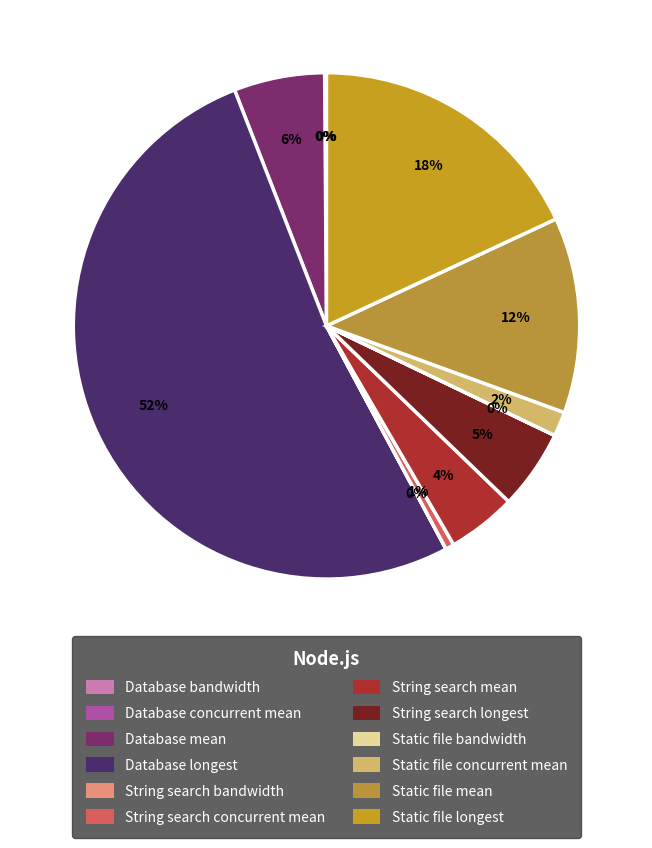

Is Static file longest the majority of the pie?

No